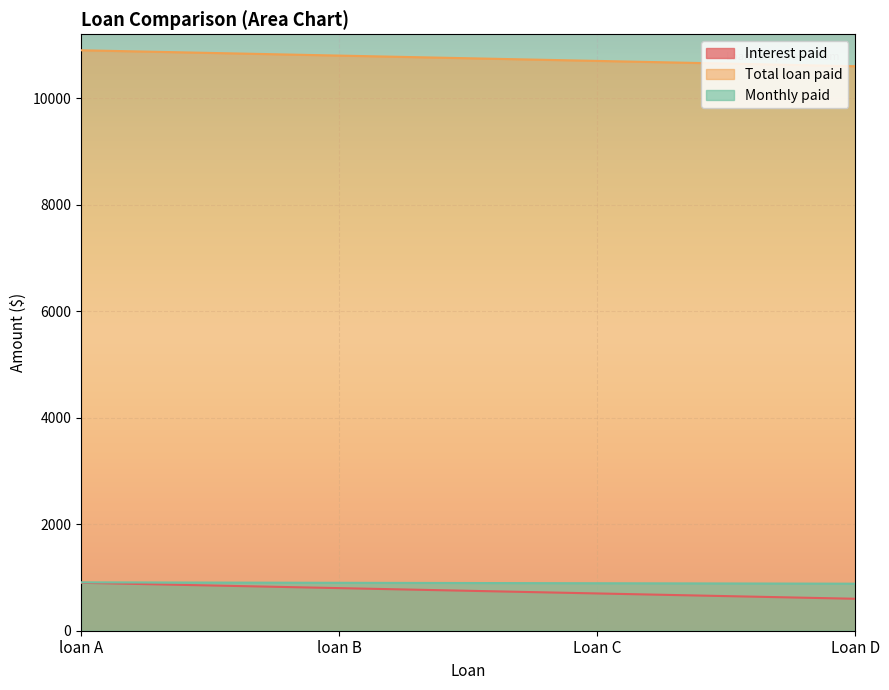

The Interest paid series shows 359.0 at Loan C. True or false?

False